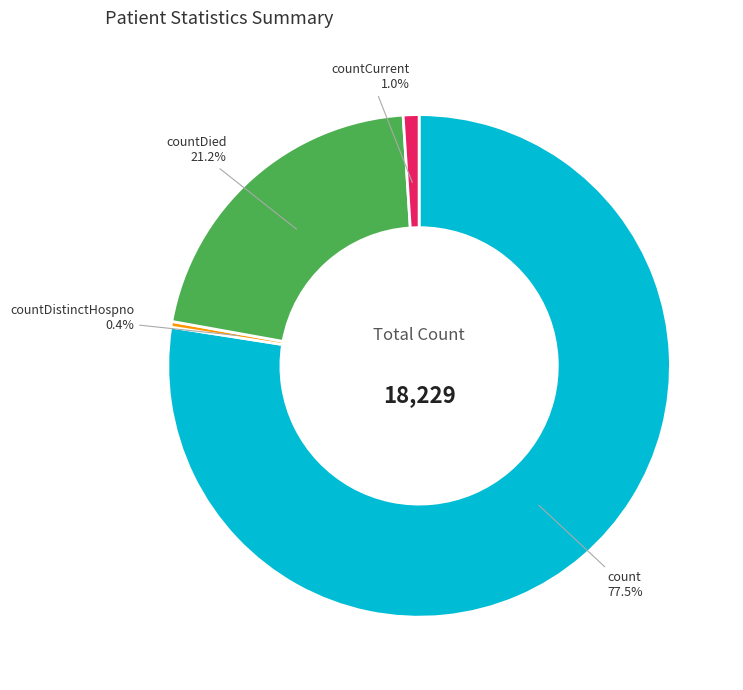

Rank the categories by value from lowest to highest.

countDistinctHospno, countCurrent, countDied, count